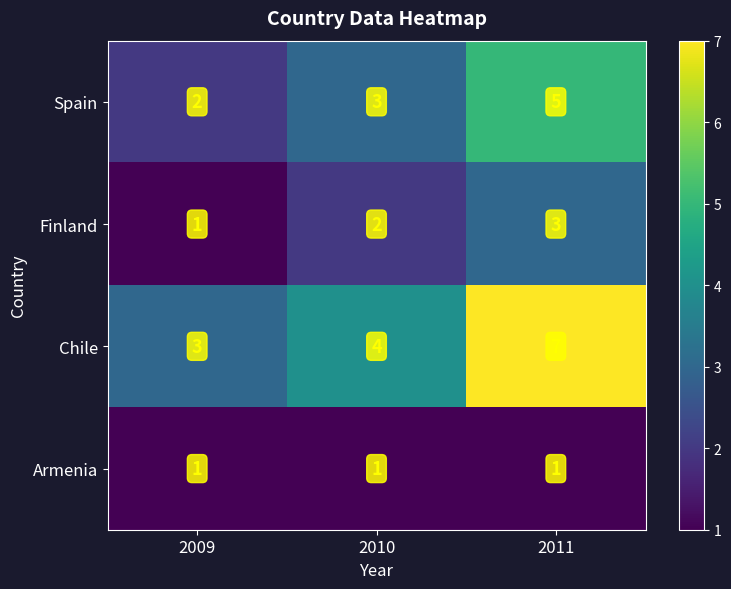

Count the Spain values in the range 2 to 5.

3